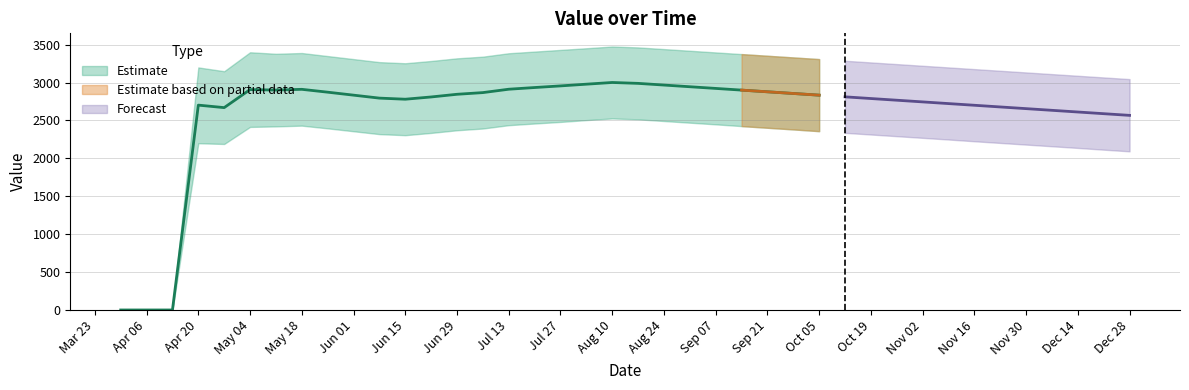

Reading left to right, extract all data points from this chart.

value: 0.0	0.0	0.0	2702.7	2669.7	2907.6	2901.4	2911.1	2873.4	2834.2	2795.1	2780.6	2810.3	2845.7	2867.9	2912.4	2934.8	2956.2	2978.9	3001.3	2989.7	2967.4	2945.2	2923.0	2900.8	2878.6	2856.3	2834.1	2811.9	2789.7	2767.5	2745.2	2723.0	2700.8	2678.6	2656.4	2634.1	2611.9	2589.7	2567.5
upper: 0.0	0.0	0.0	3200.0	3150.0	3400.0	3380.0	3390.0	3350.0	3310.0	3270.0	3255.0	3285.0	3320.0	3342.0	3387.0	3409.0	3431.0	3453.0	3476.0	3464.0	3442.0	3420.0	3398.0	3376.0	3354.0	3332.0	3310.0	3288.0	3266.0	3244.0	3222.0	3200.0	3178.0	3156.0	3134.0	3112.0	3090.0	3068.0	3046.0
lower: 0.0	0.0	0.0	2200.0	2190.0	2415.0	2422.0	2432.0	2396.0	2358.0	2320.0	2306.0	2336.0	2371.0	2394.0	2438.0	2460.0	2481.0	2505.0	2527.0	2515.0	2493.0	2471.0	2449.0	2426.0	2404.0	2382.0	2359.0	2337.0	2315.0	2293.0	2271.0	2249.0	2226.0	2204.0	2182.0	2160.0	2138.0	2115.0	2093.0